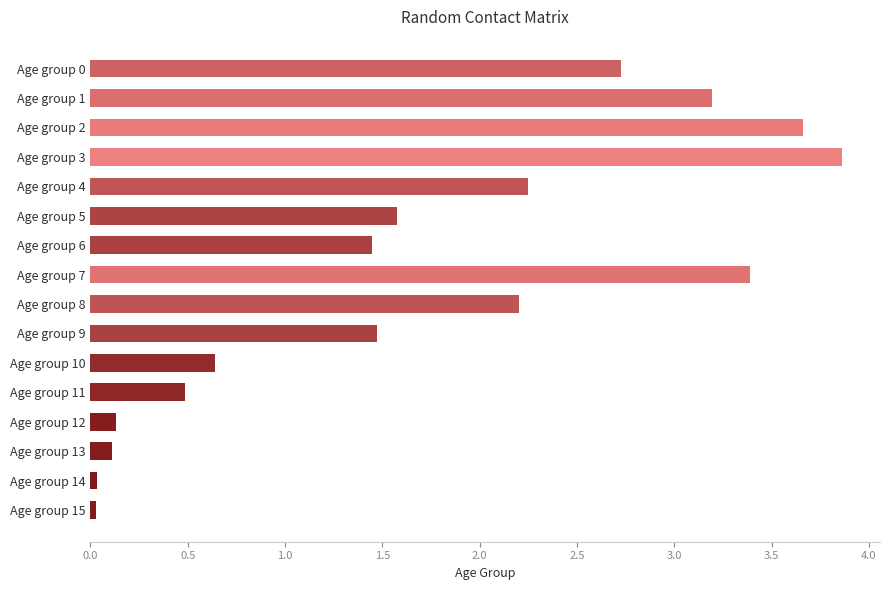

True or false: the data shows 0.0 at Age group 14.

True